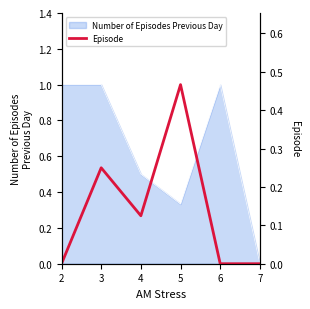

At which category does the chart reach its minimum across all series?

2